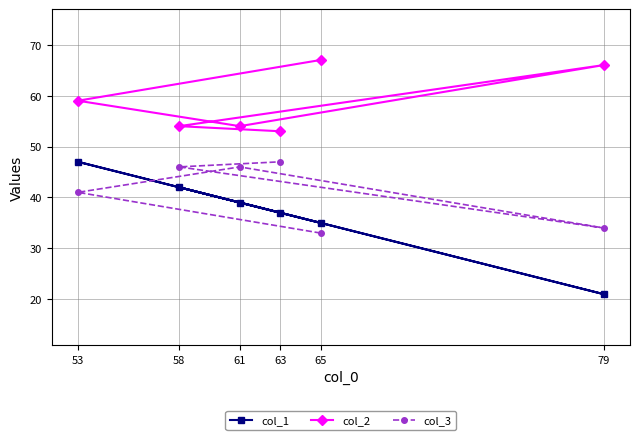

Does the chart display data point markers on the line(s)?

Yes